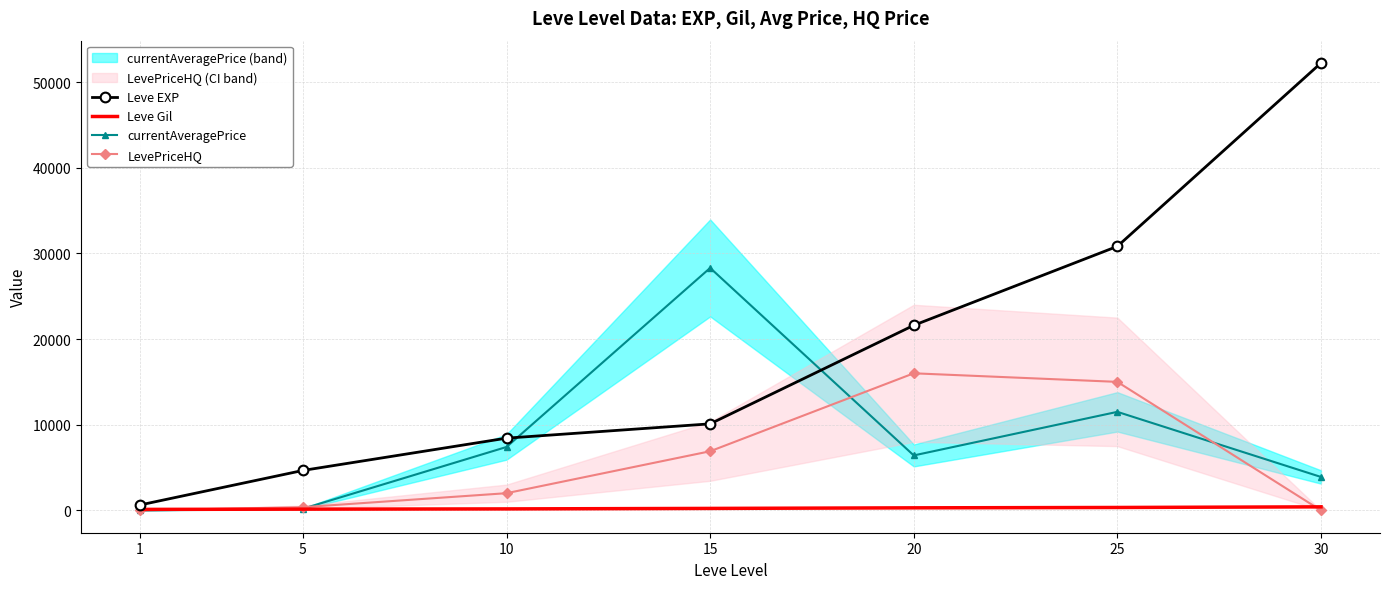

Reading left to right, transcribe all the data shown in this chart.

Leve EXP: 1=630.0	5=4660.0	10=8430.0	15=10100.0	20=21600.0	25=30820.0	30=52220.0
Leve Gil: 1=112.0	5=140.0	10=170.0	15=226.0	20=295.0	25=336.0	30=410.0
currentAveragePrice: 1=0.0	5=189.7	10=7400.0	15=28299.7	20=6412.0	25=11499.5	30=3900.0
LevePriceHQ: 1=0.0	5=370.0	10=2004.0	15=6900.0	20=15999.5	25=14999.0	30=0.0